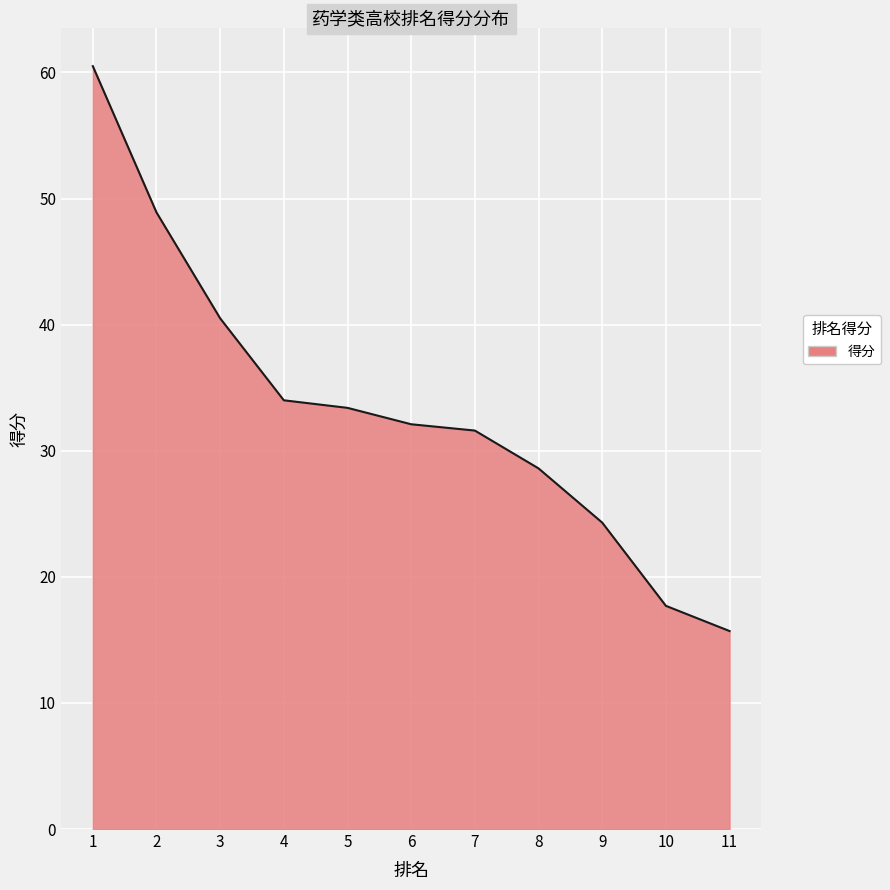

What is the minimum value shown in the chart?

15.7